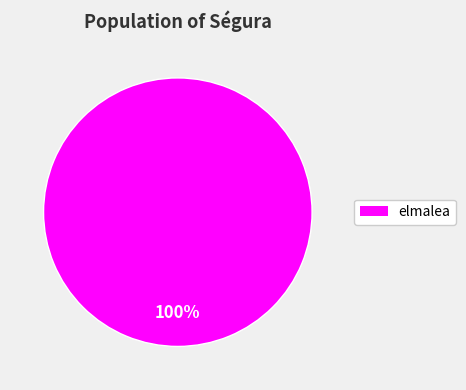

Does any single category account for the majority?

Yes